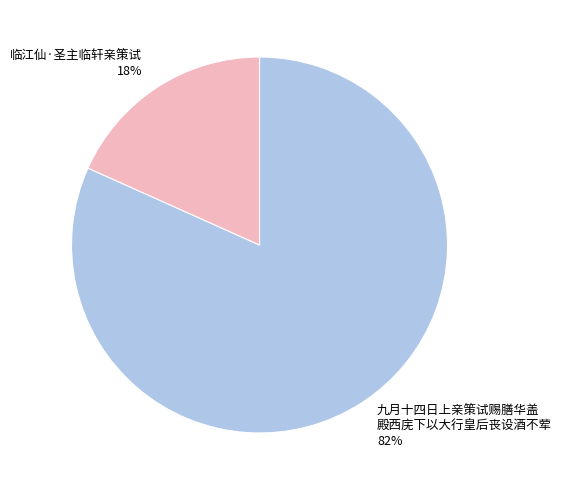

To the nearest percent, what is the average slice percentage?

50%